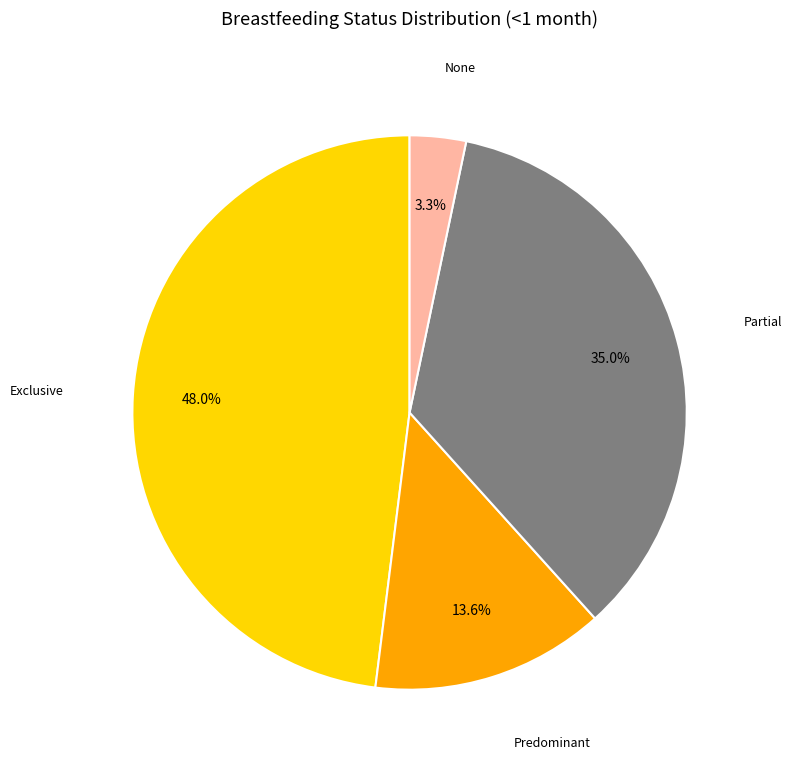

Does any single category account for the majority?

No